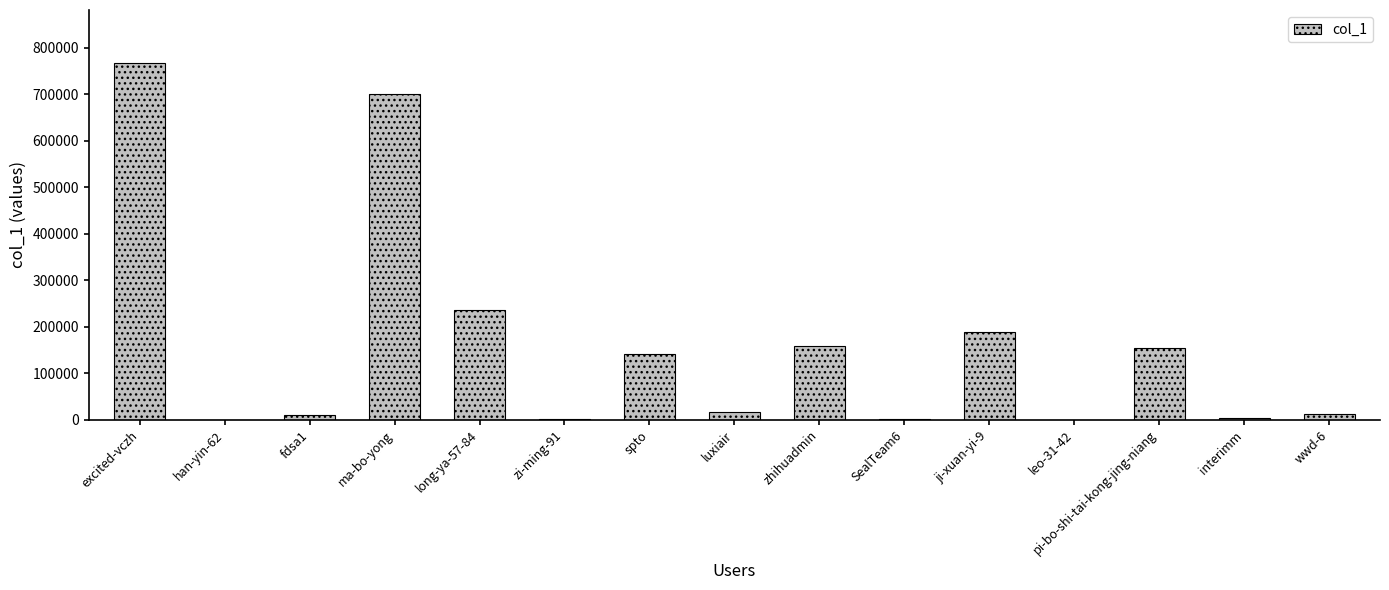

What is the sum of all values?

2389445